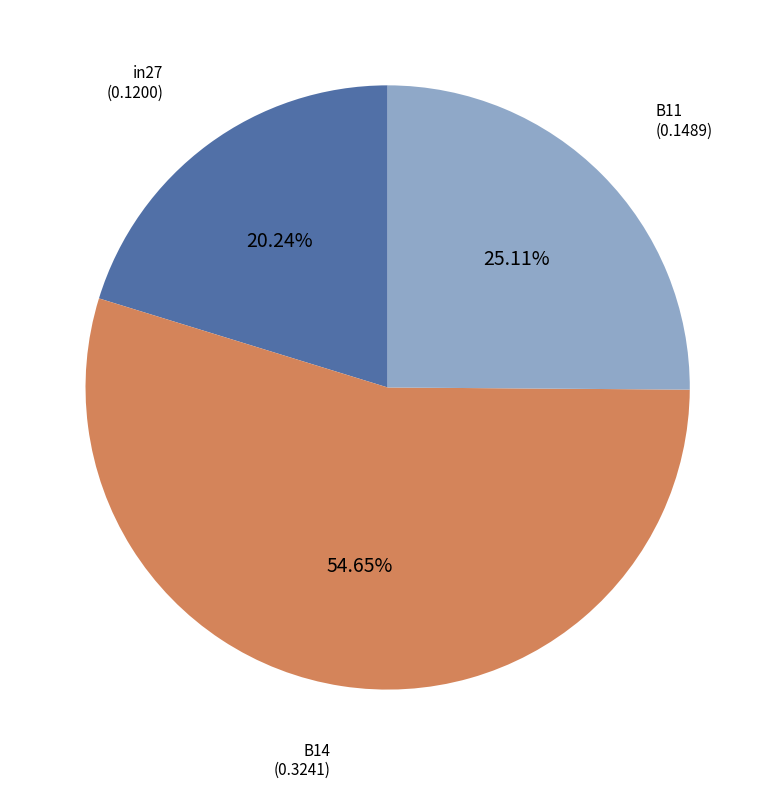

Count the number of slices in the pie.

3